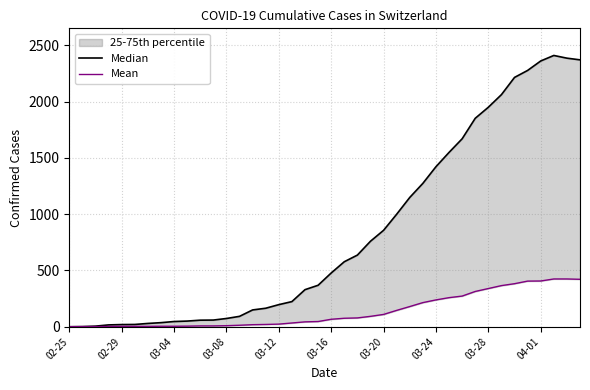

True or false: Mean and Median cross at least once.

False